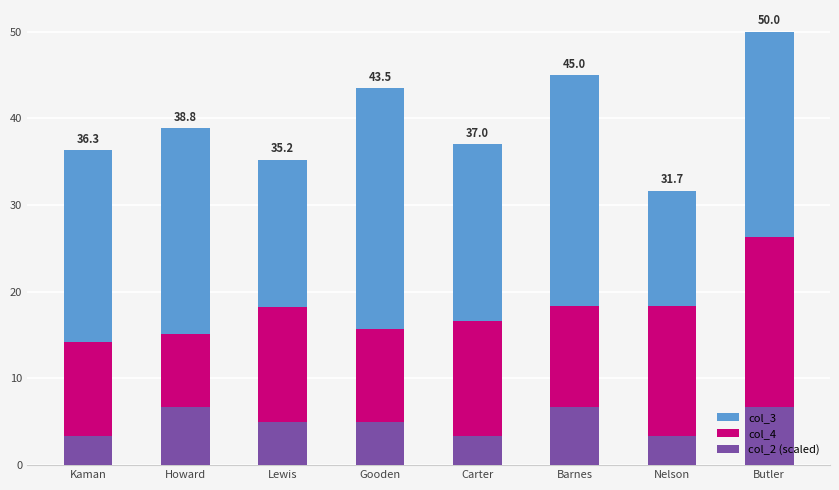

How many series are shown in this chart?

3